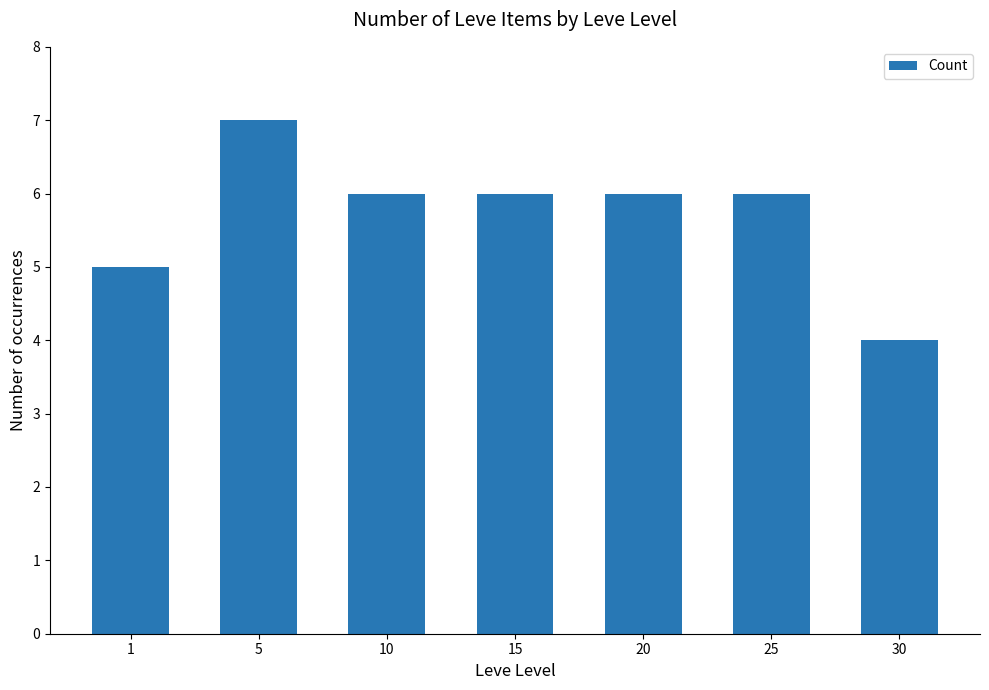

What is the smallest value displayed?

4